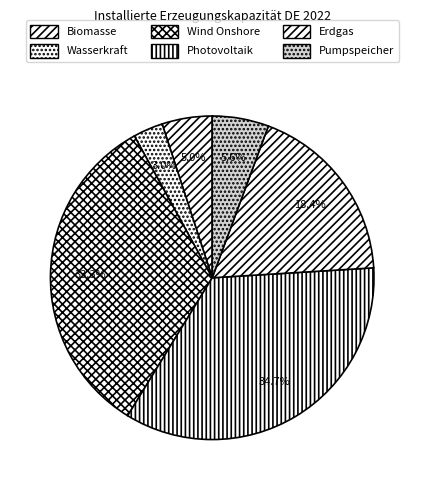

Which slice is the largest?

Photovoltaik